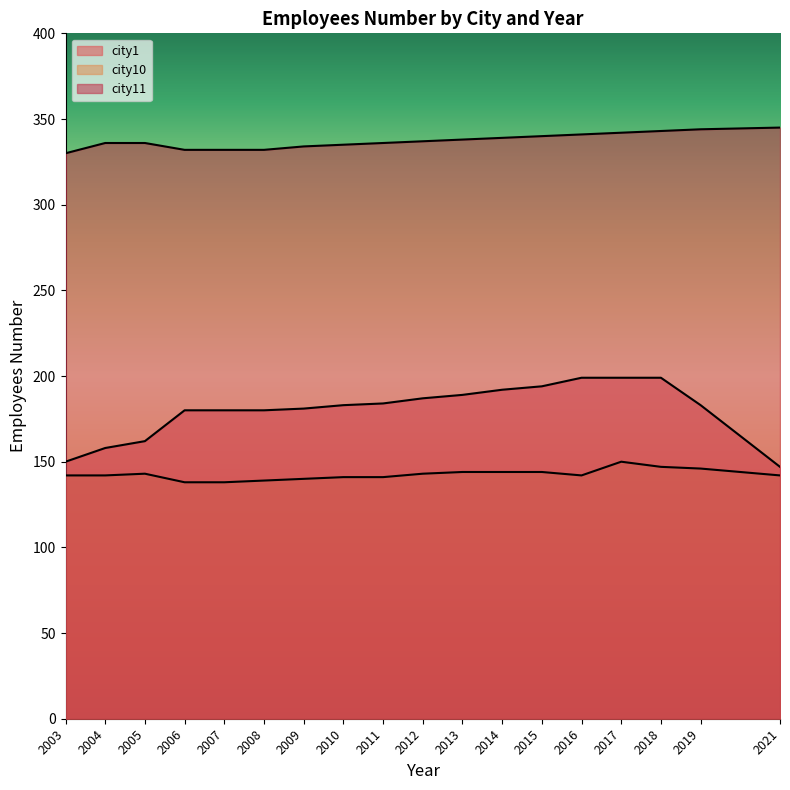

Where is the first local maximum for city10?

2005